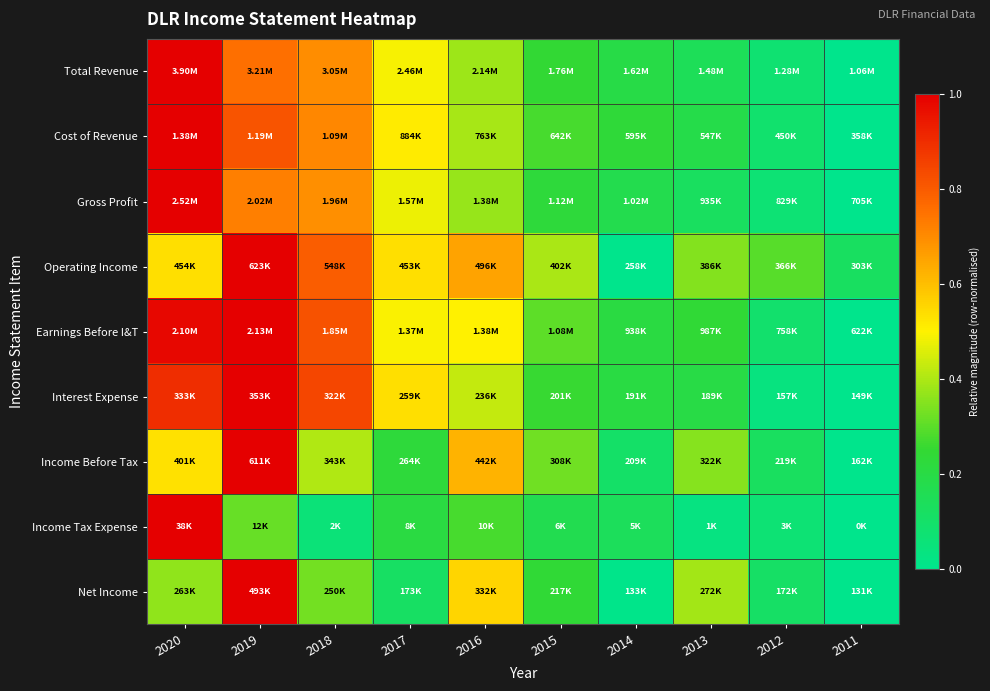

Which has a higher value, 2017 or 2020?

2020